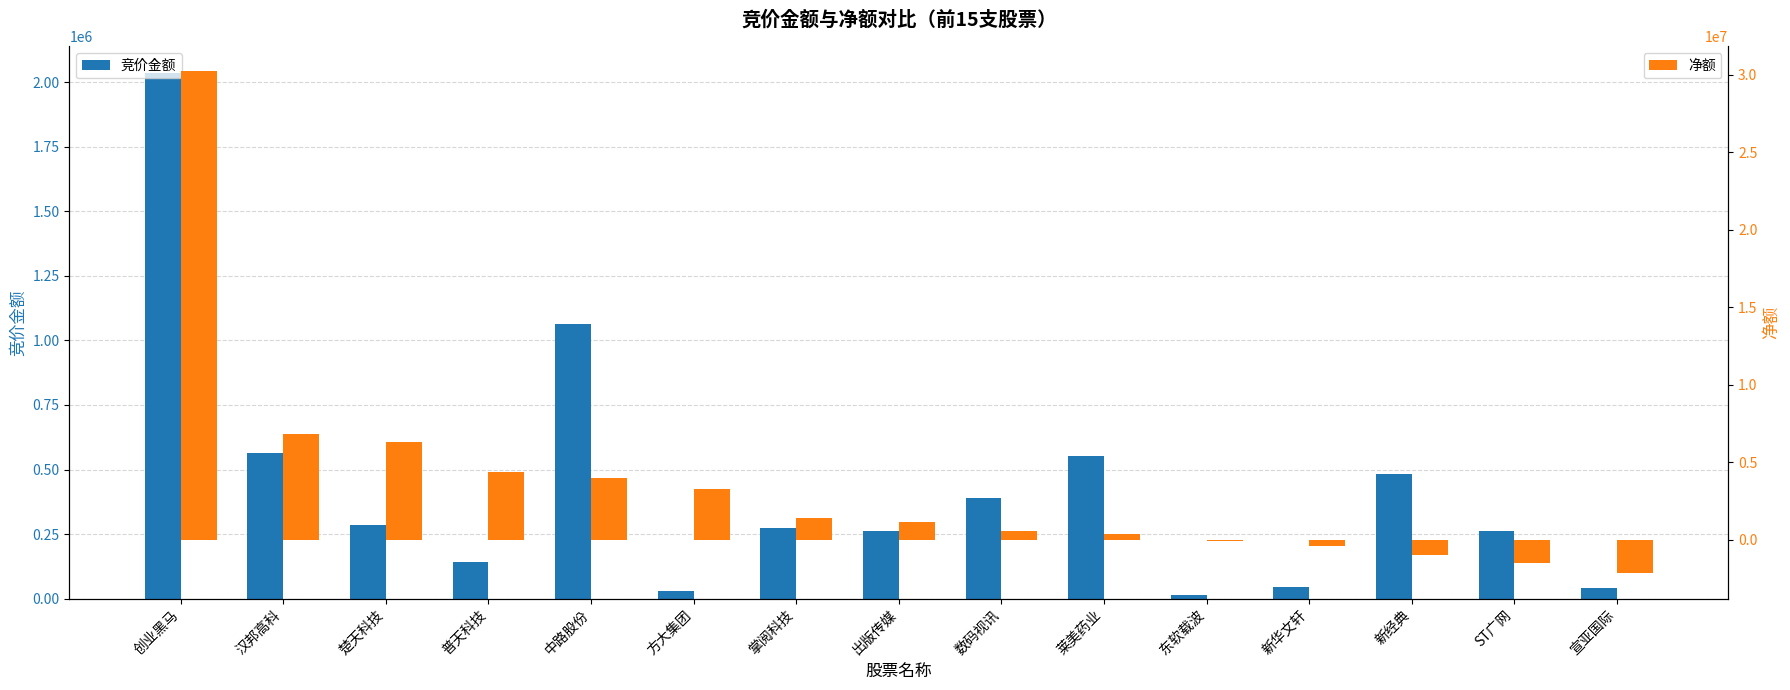

Count the number of categories in the chart.

15